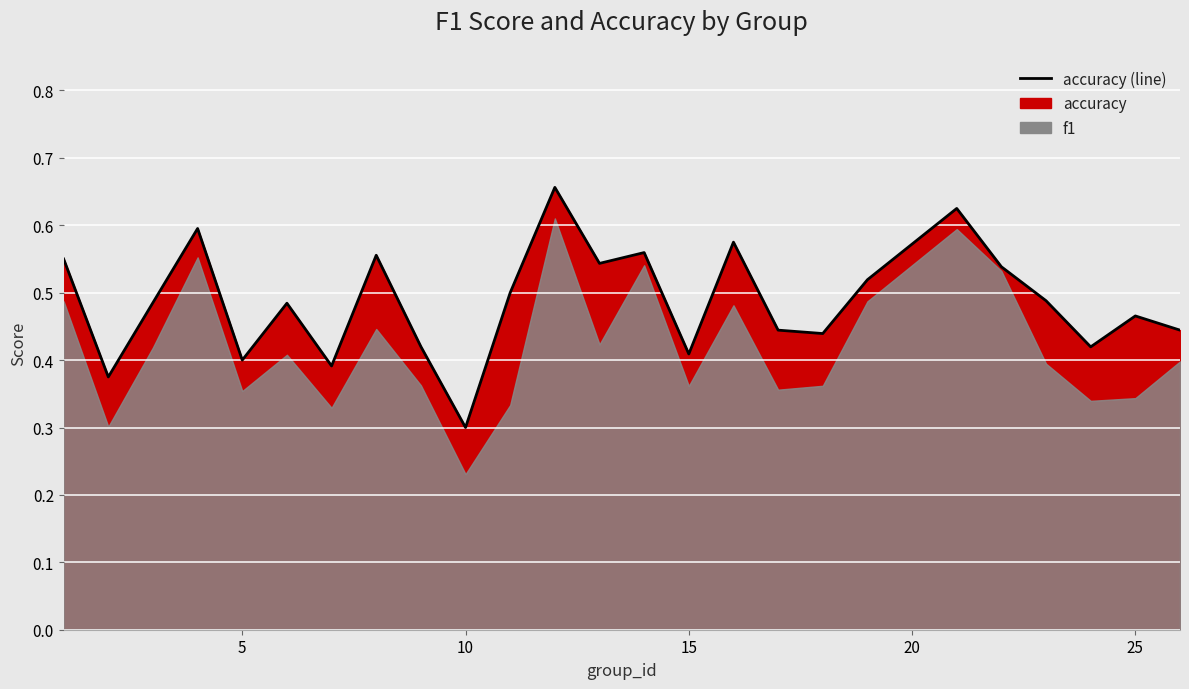

What is the sum of all values?

12.2